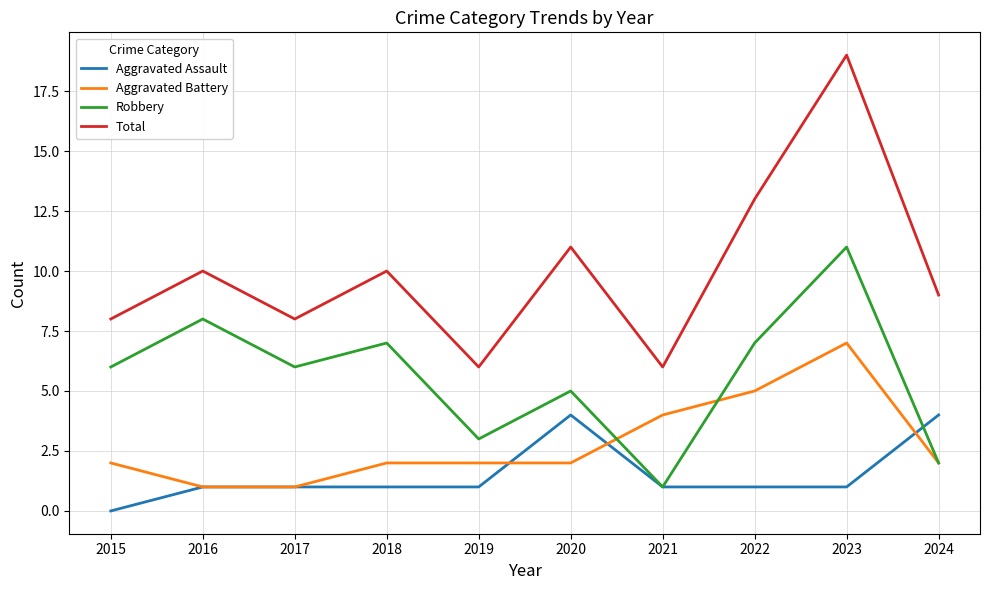

The Aggravated Battery series shows 5 at 2022. True or false?

True